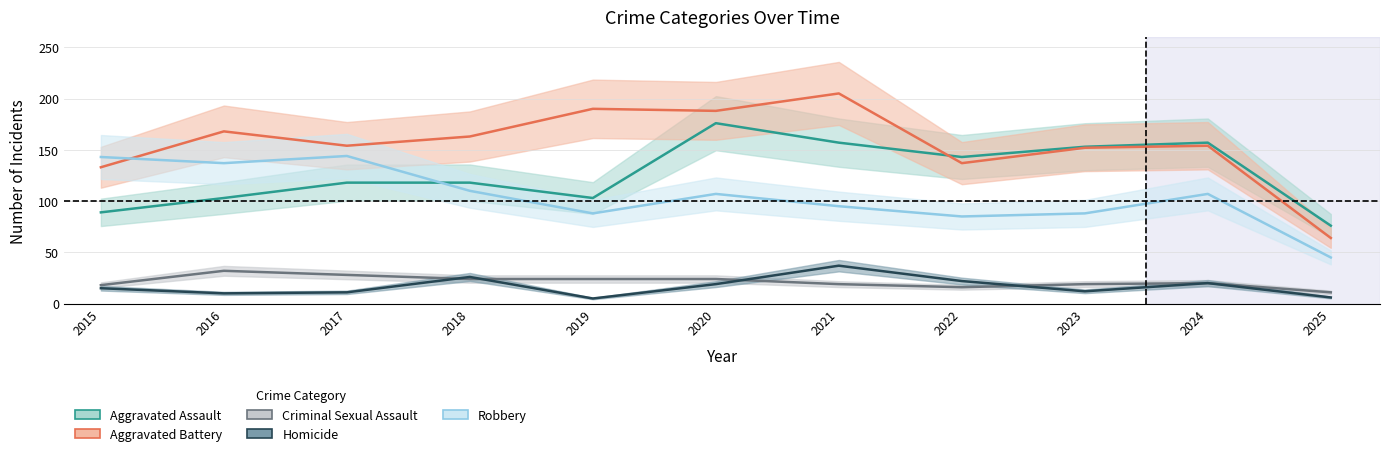

Between 2017 and 2021, which is larger?

2021